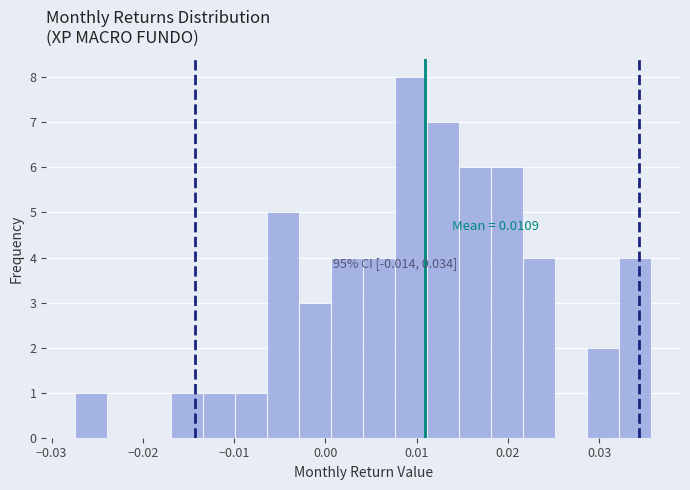

Read against the x-axis, roughly where is the centre of the tallest bar?

0.009